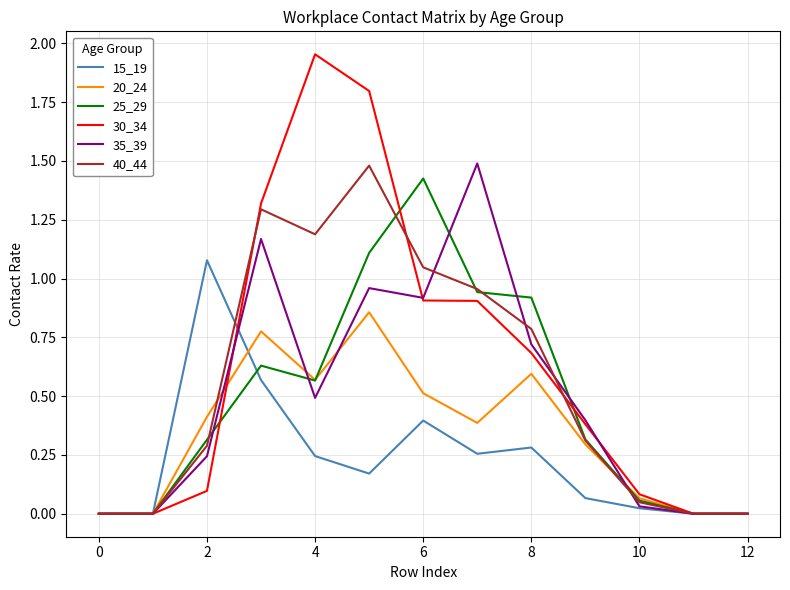

Where is the first local maximum for 30_34?

4